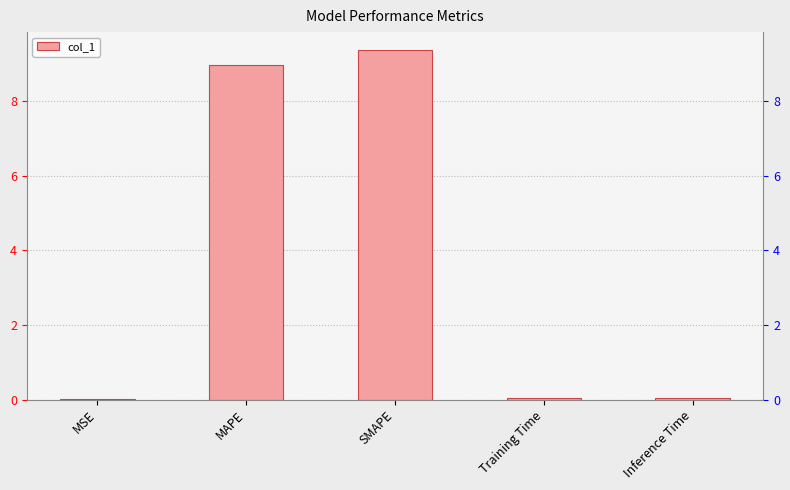

Reading left to right, transcribe all the data shown in this chart.

MSE=0.0	MAPE=9.0	SMAPE=9.4	Training Time=0.0	Inference Time=0.0